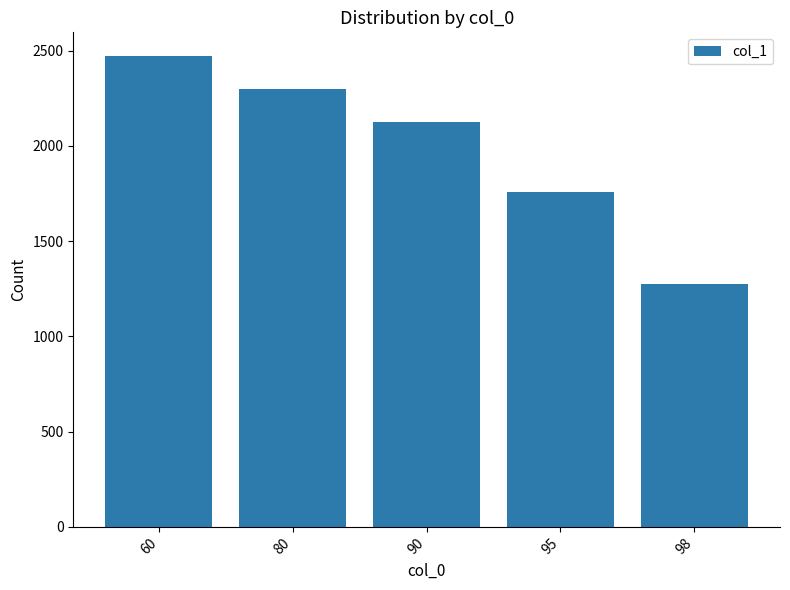

True or false: the data shows 2163 at 98.

False